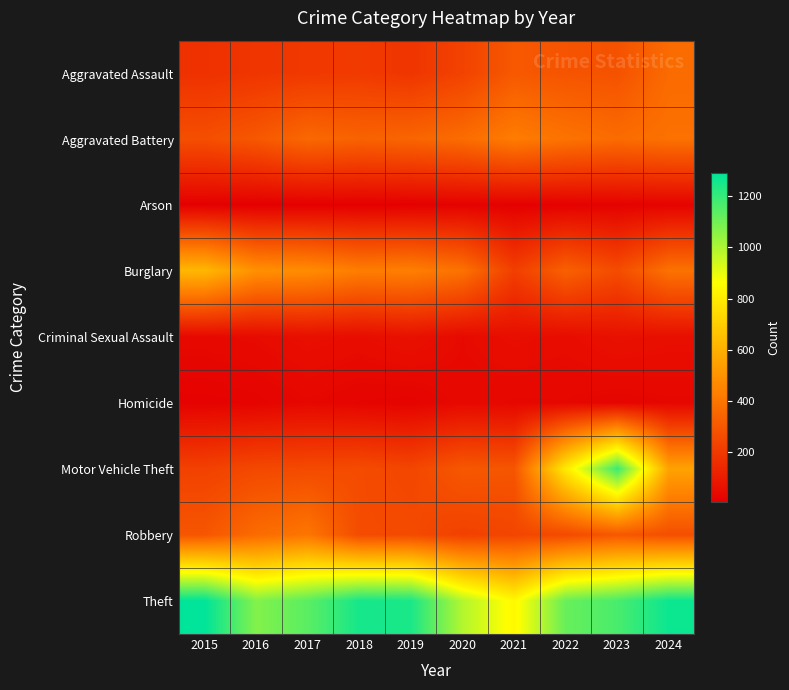

What is the total value across all series at 2018?

2826